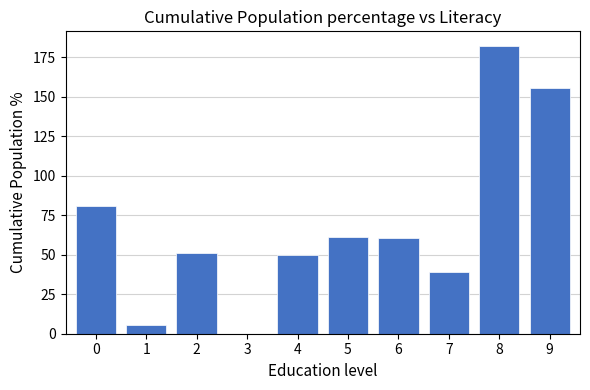

True or false: the data shows 182.4 at 8.

True